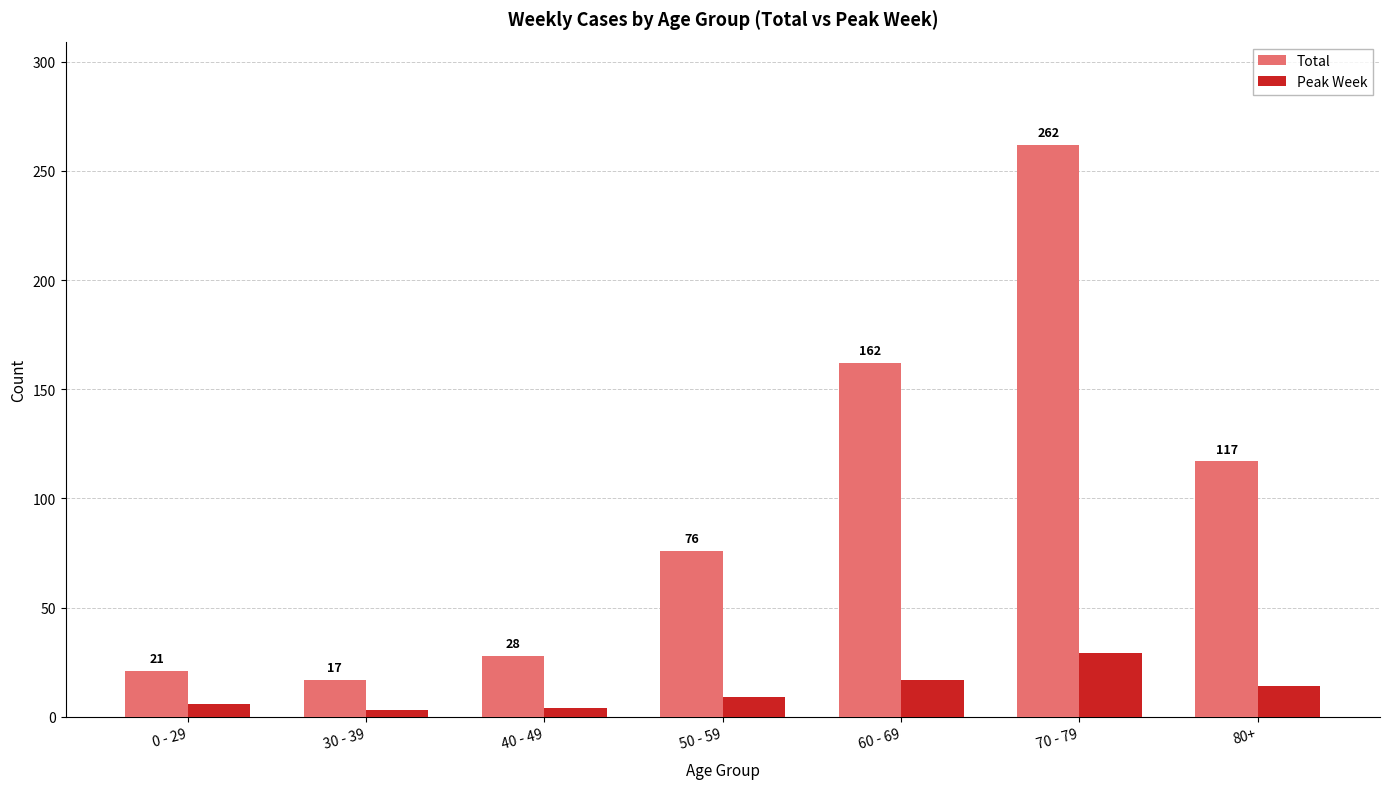

Does the chart contain any negative values?

No